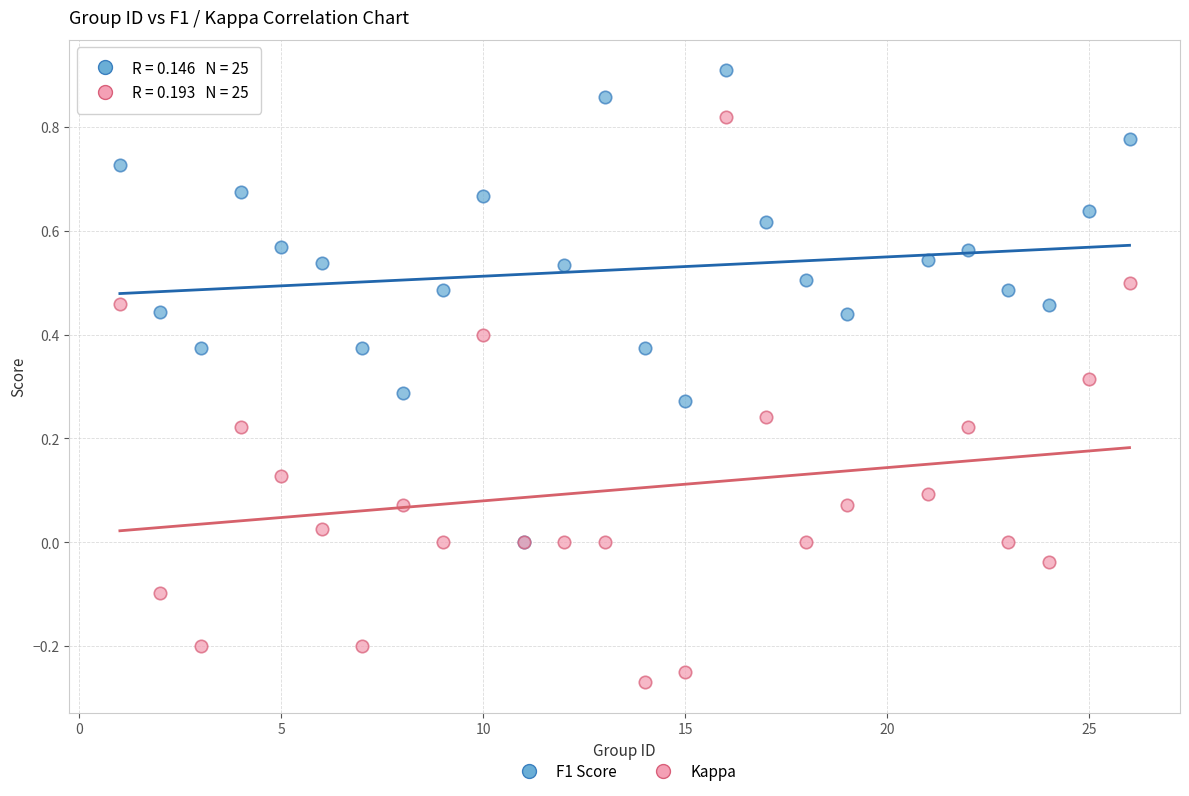

What are all the series names shown in the legend?

F1 Score, Kappa